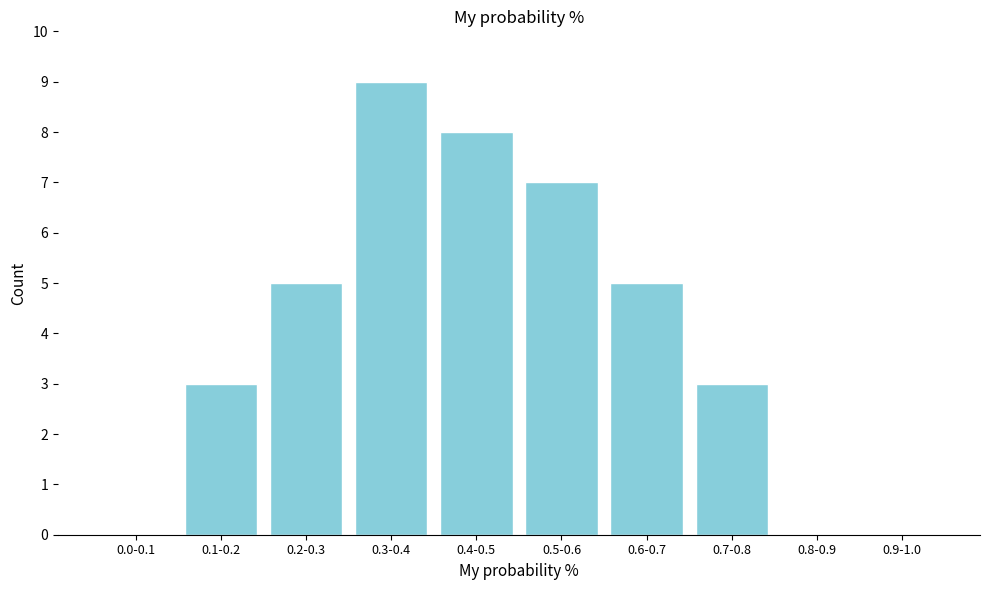

Reading left to right, transcribe all the data shown in this chart.

0.0-0.1=0	0.1-0.2=3	0.2-0.3=5	0.3-0.4=9	0.4-0.5=8	0.5-0.6=7	0.6-0.7=5	0.7-0.8=3	0.8-0.9=0	0.9-1.0=0